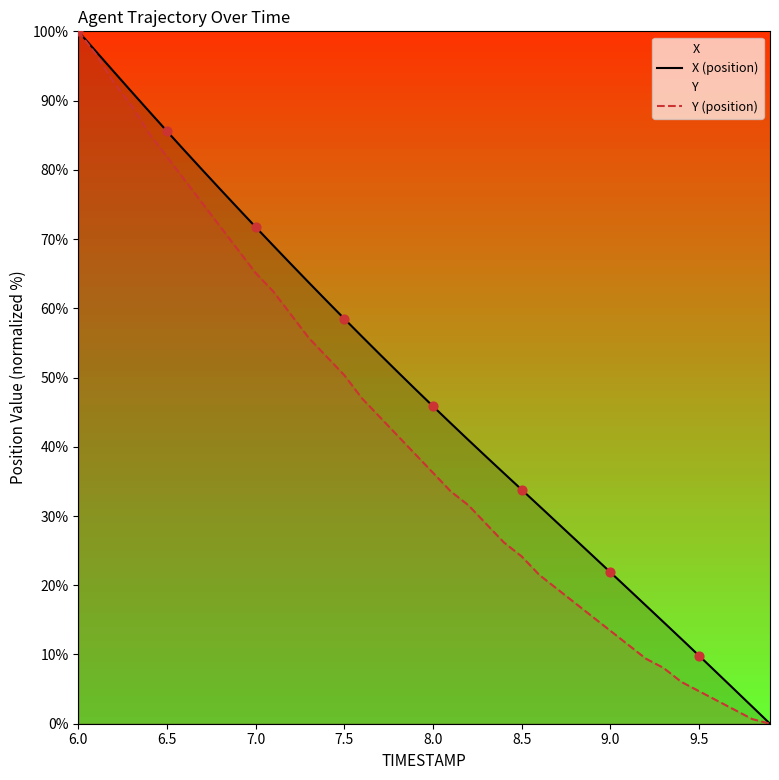

What are all the series names shown in the legend?

X (position), Y (position)